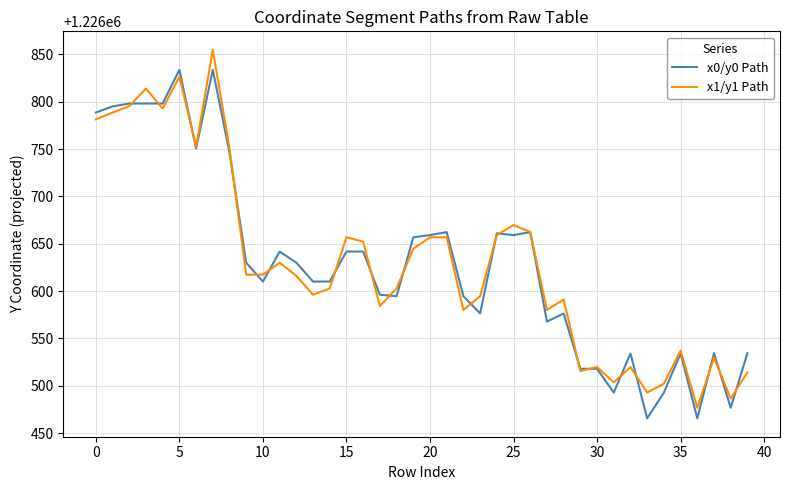

True or false: x0/y0 Path and x1/y1 Path cross at least once.

True